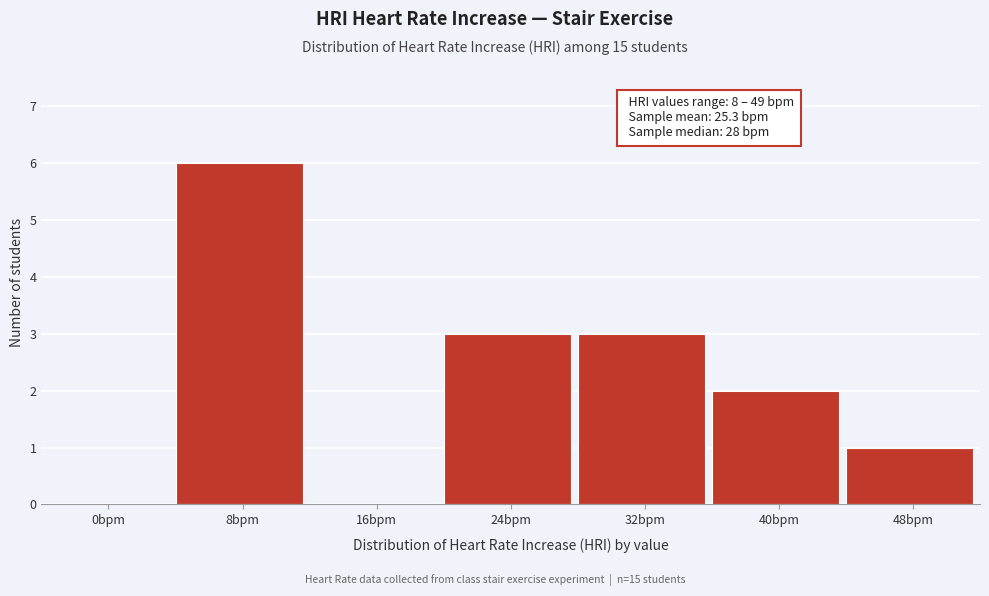

Reading left to right, list all the values displayed in this chart.

0bpm=0	8bpm=6	16bpm=0	24bpm=3	32bpm=3	40bpm=2	48bpm=1